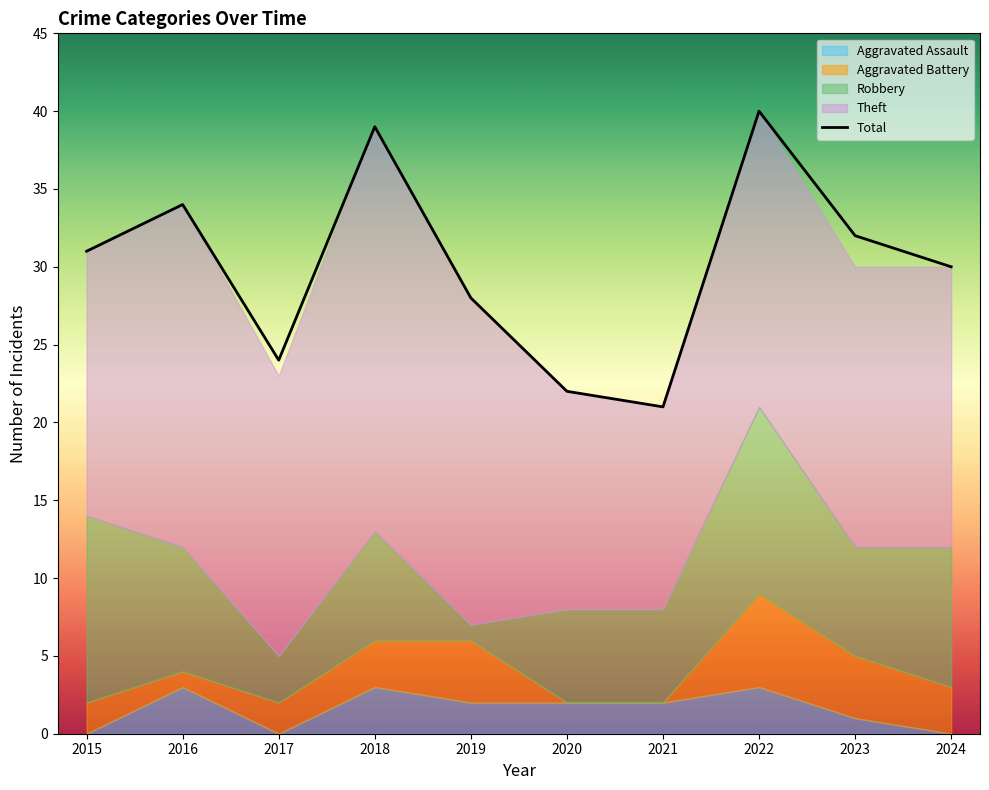

What is the change in value from 2015 to 2020?

-9